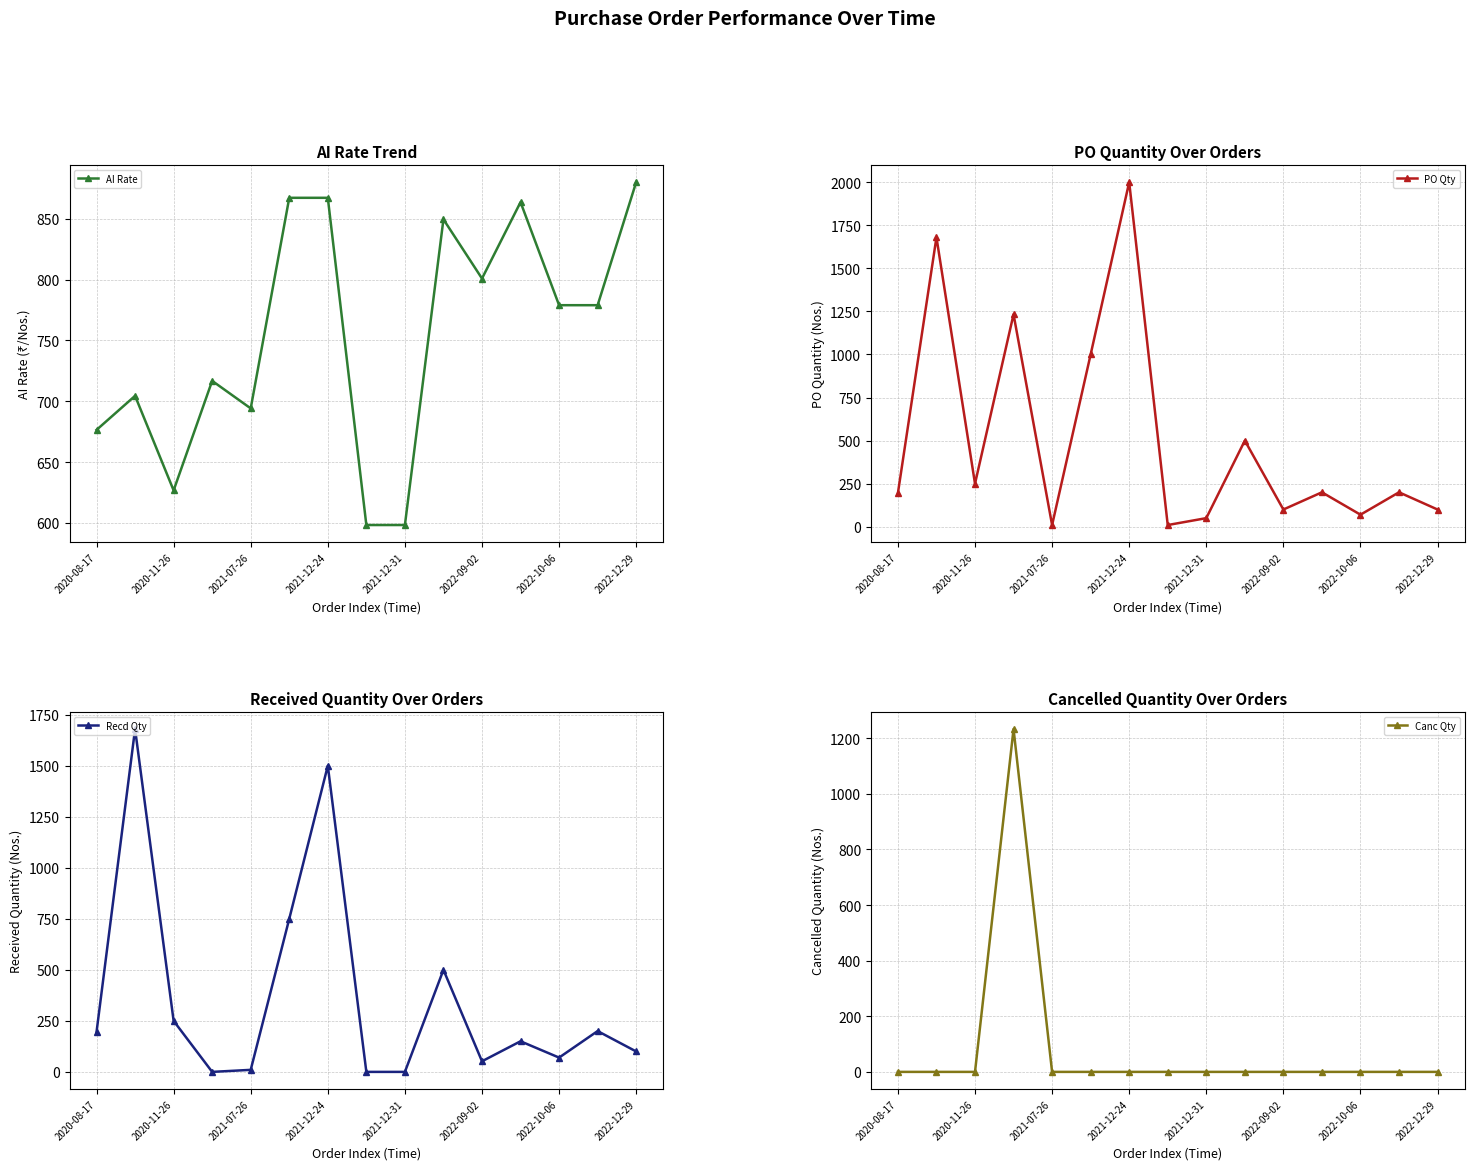

The value of PO Qty at 2022-09-02 is 166.4. True or false?

False